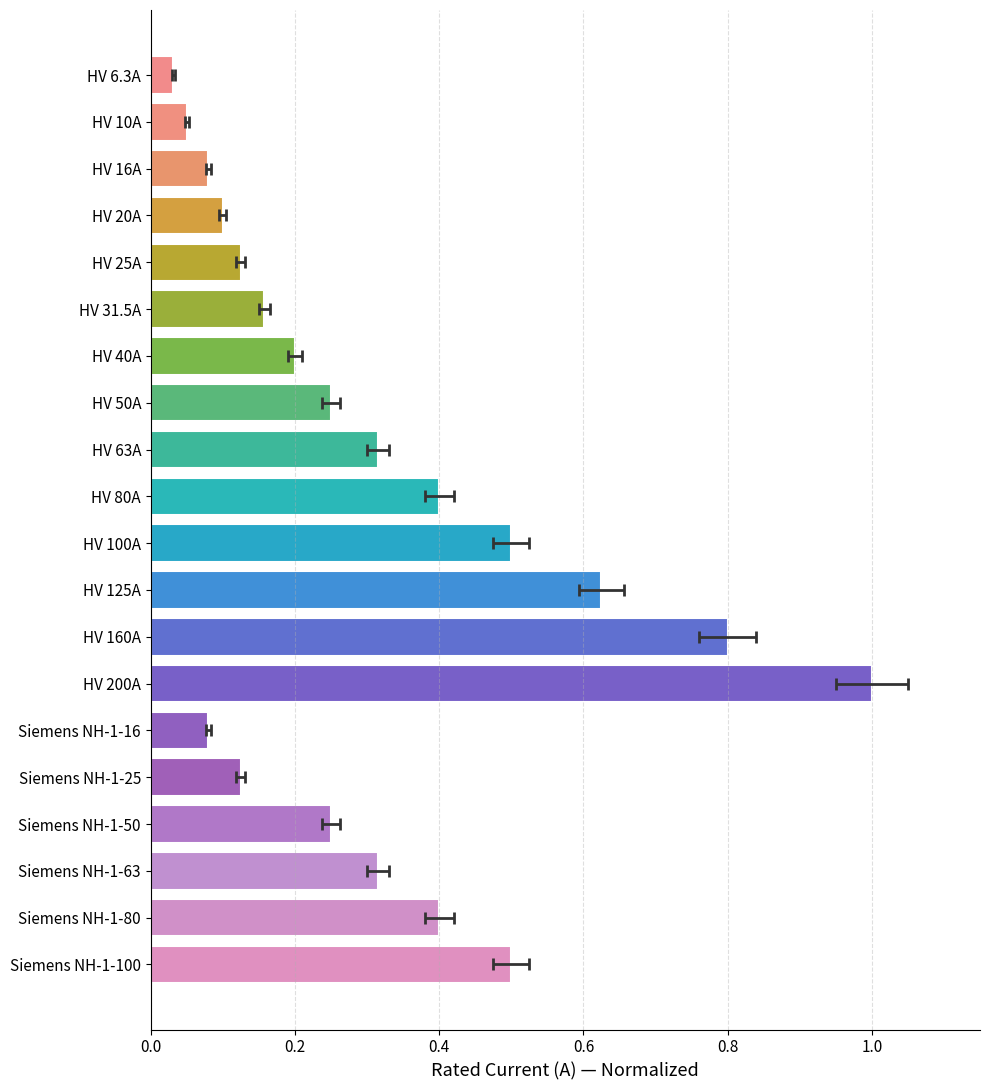

True or false: the data shows 1.0 at HV 200A.

True